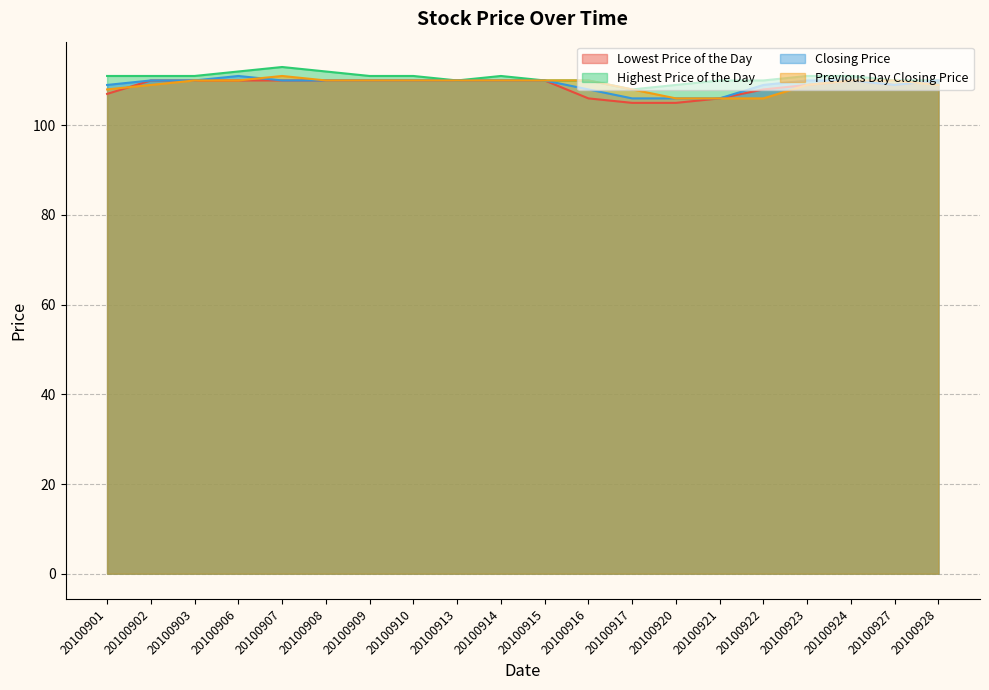

What is the approximate value of Highest Price of the Day at 20100903?

111